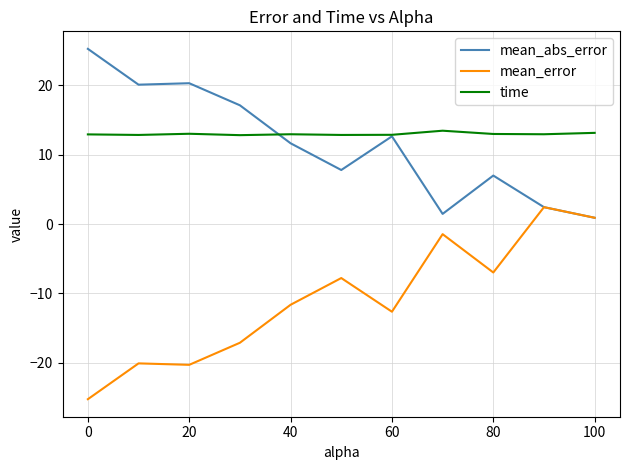

True or false: mean_error has more than 1 points higher than both neighbors.

True